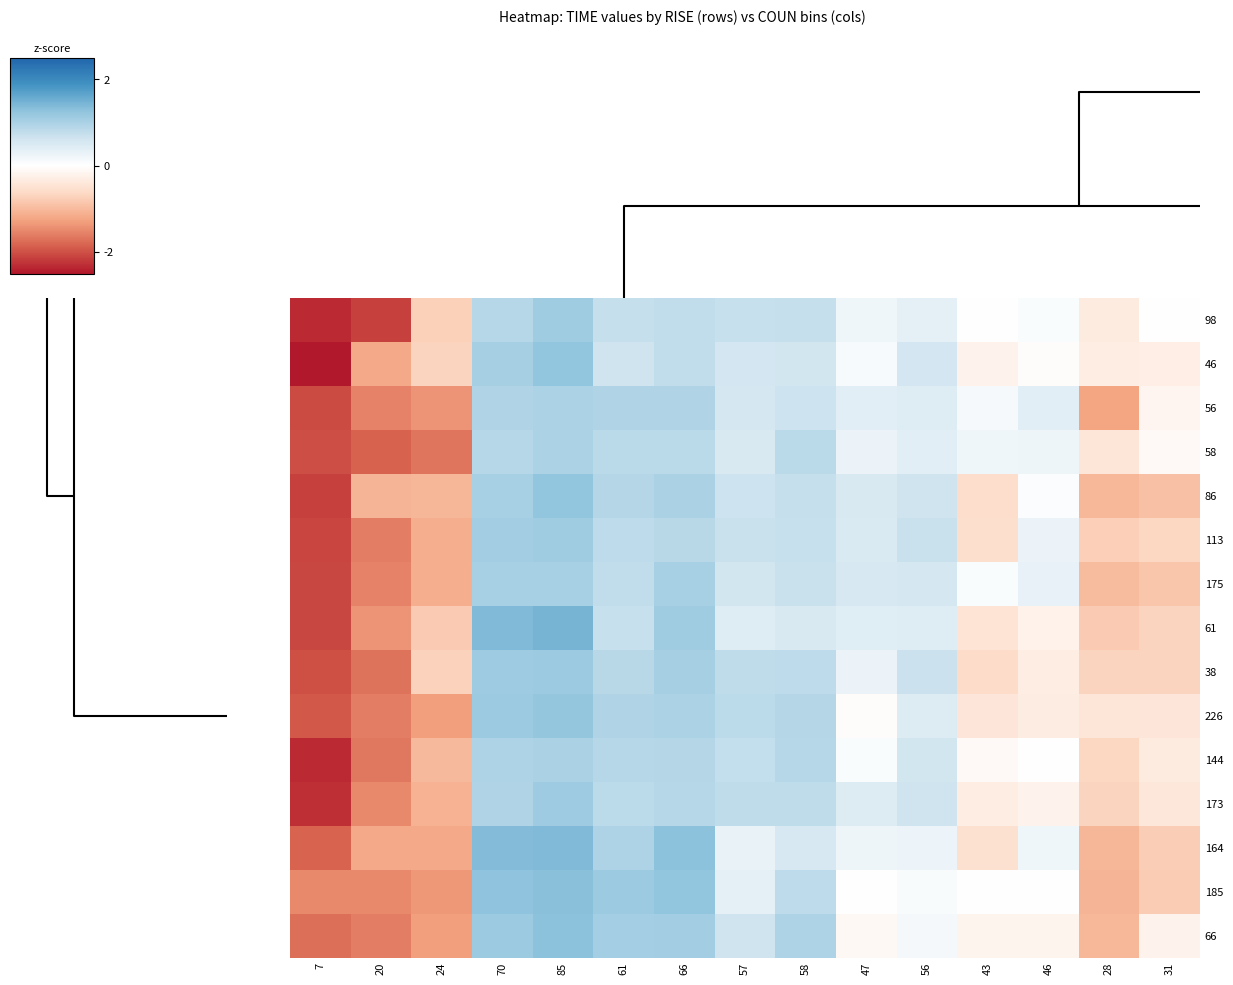

What is the greatest value displayed?

1.5